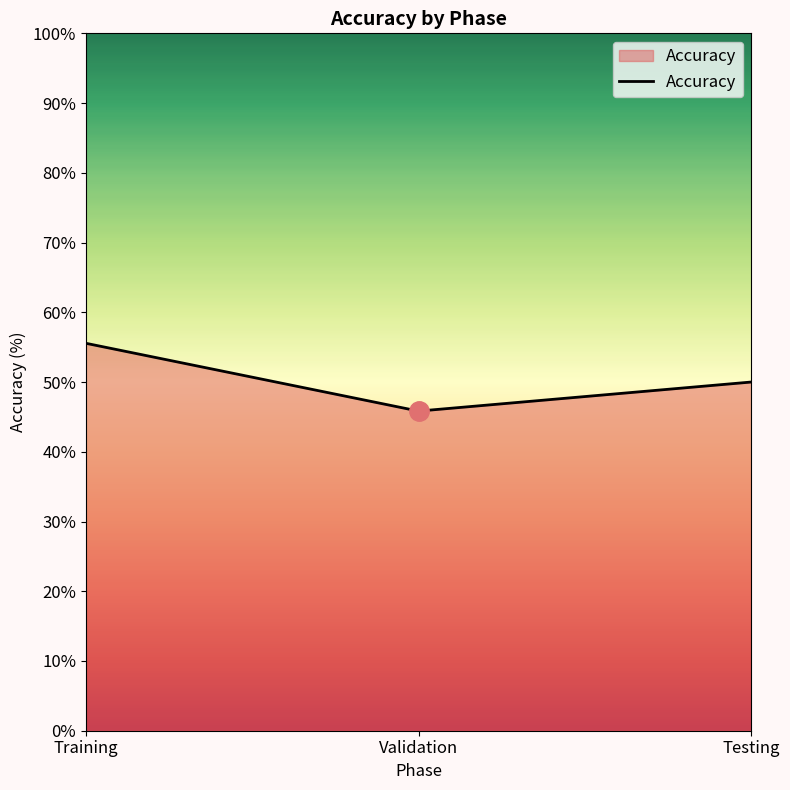

Reading right to left, what are all the values shown in this chart?

50.0	45.8	55.6